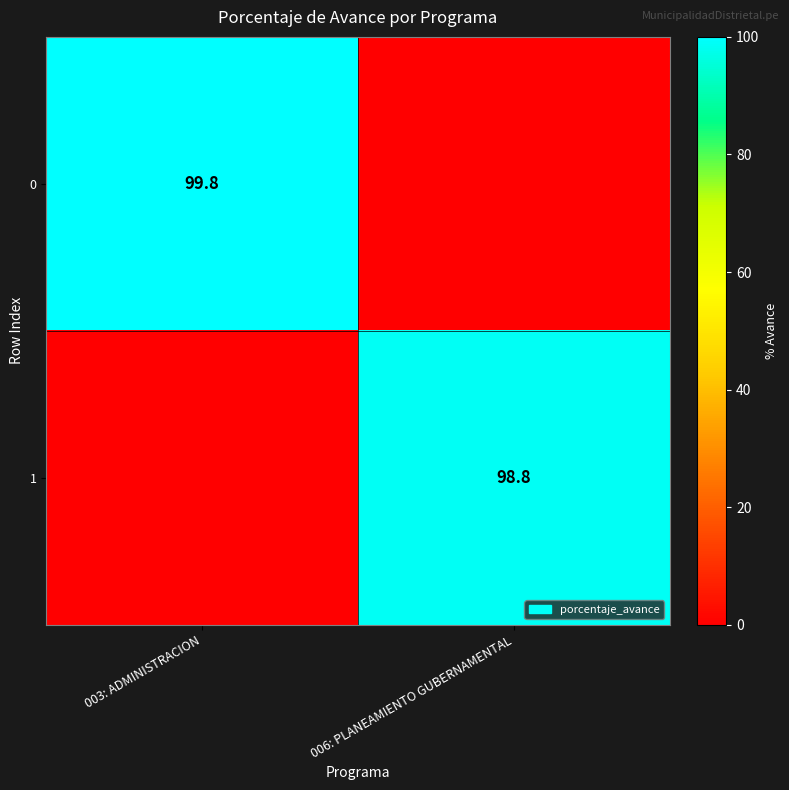

The value of 1 at 006: PLANEAMIENTO GUBERNAMENTAL is 141.8. True or false?

False